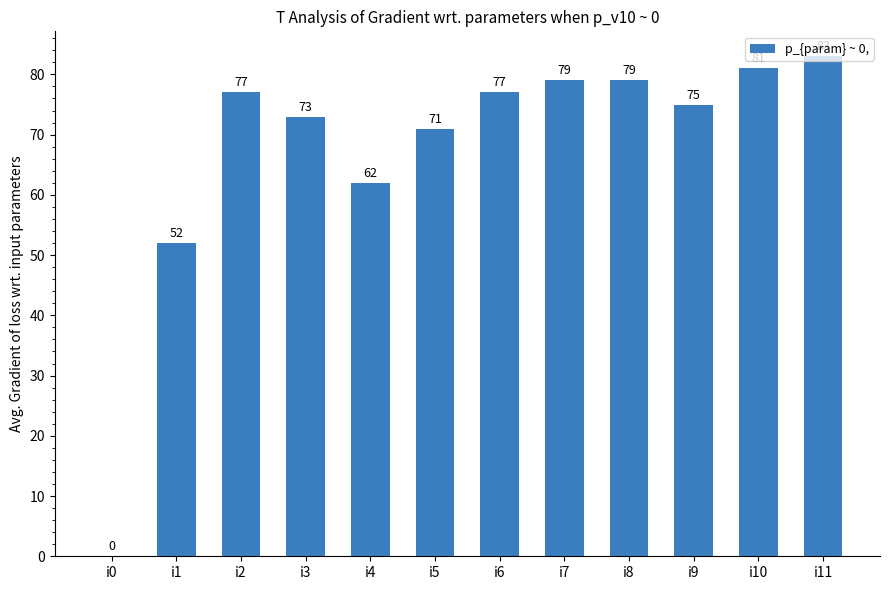

What is the change in value from i4 to i11?

+21